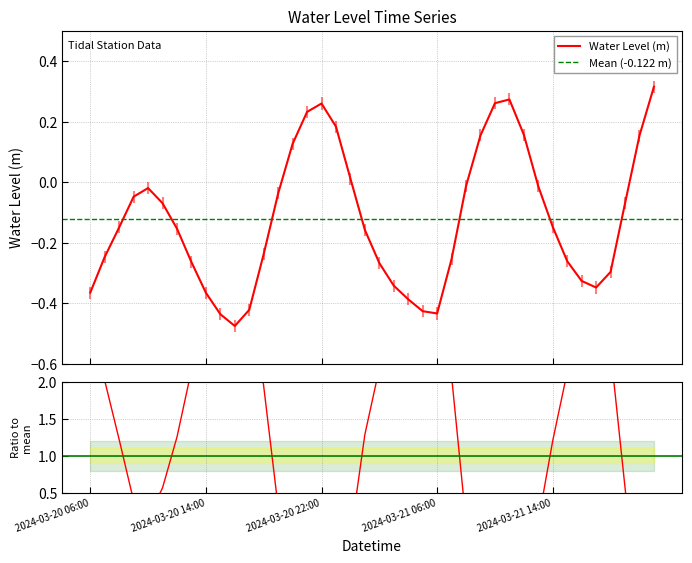

The value at 2024-03-21 06:00 is -0.4. True or false?

True